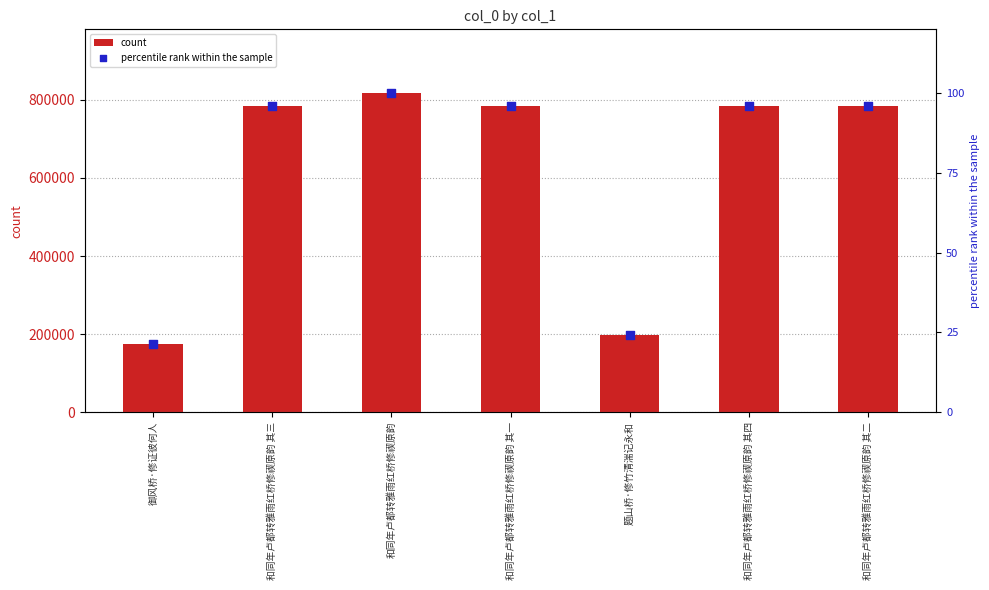

Which series reaches the maximum Y coordinate?

count